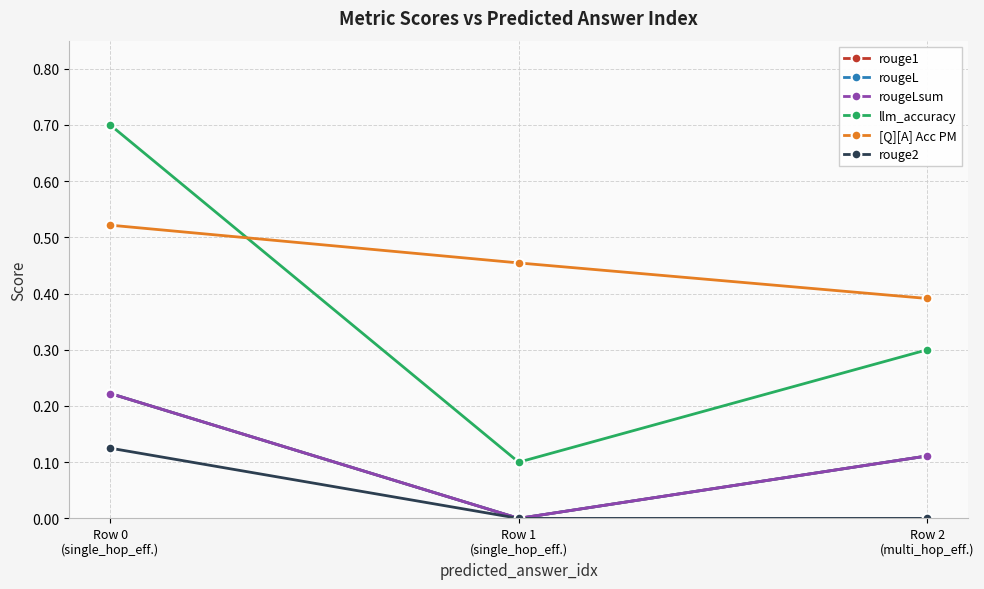

What position from the left is Row 2
(multi_hop_eff.)?

3